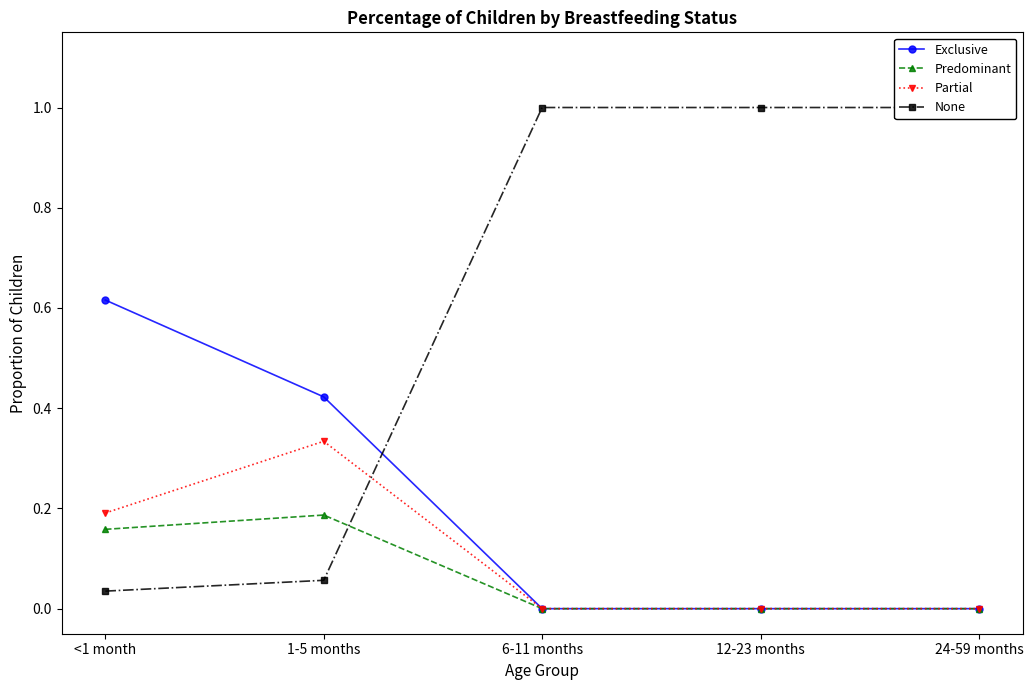

Which category has the highest value in the None series?

6-11 months